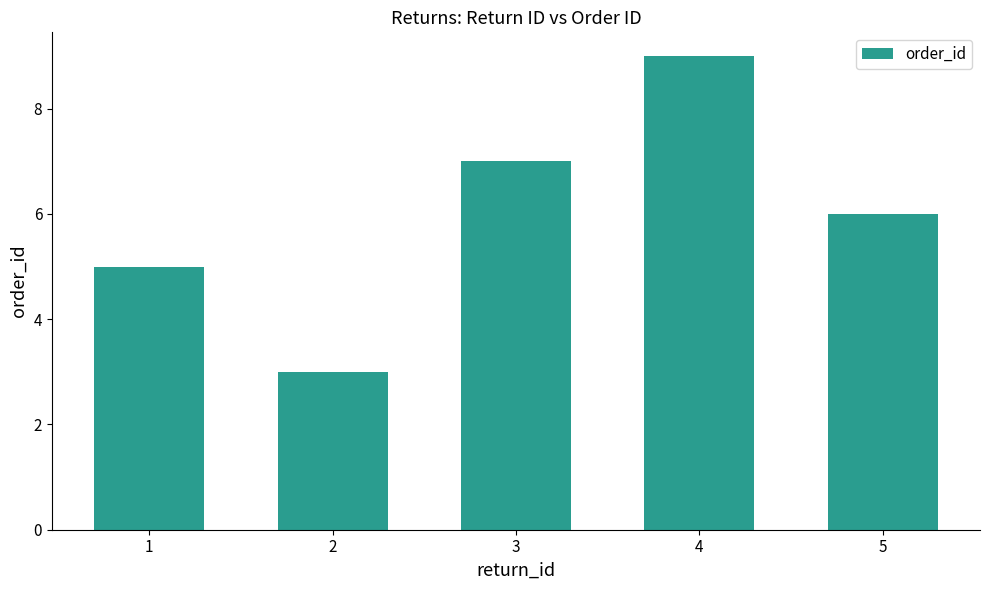

Reading right to left, transcribe all the data shown in this chart.

6	9	7	3	5